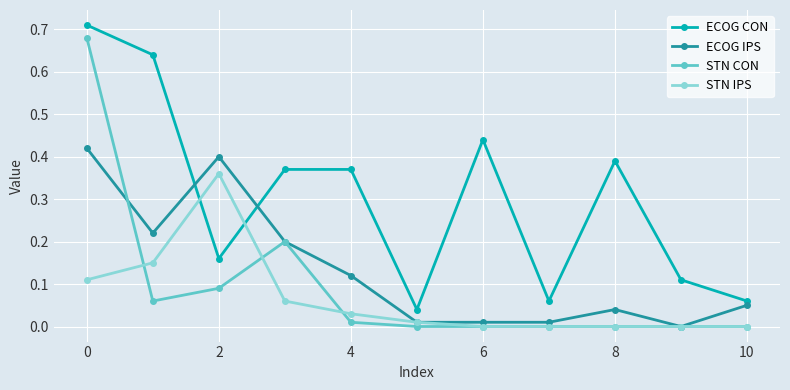

True or false: STN CON and ECOG CON cross at least once.

False